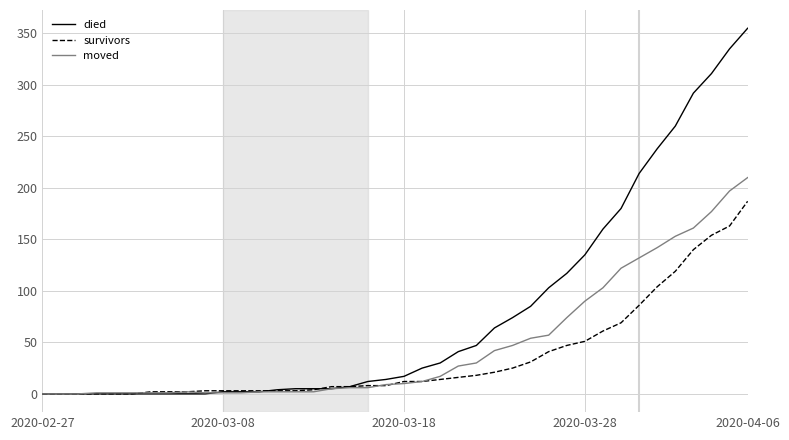

What is the highest value of the survivors series?

187